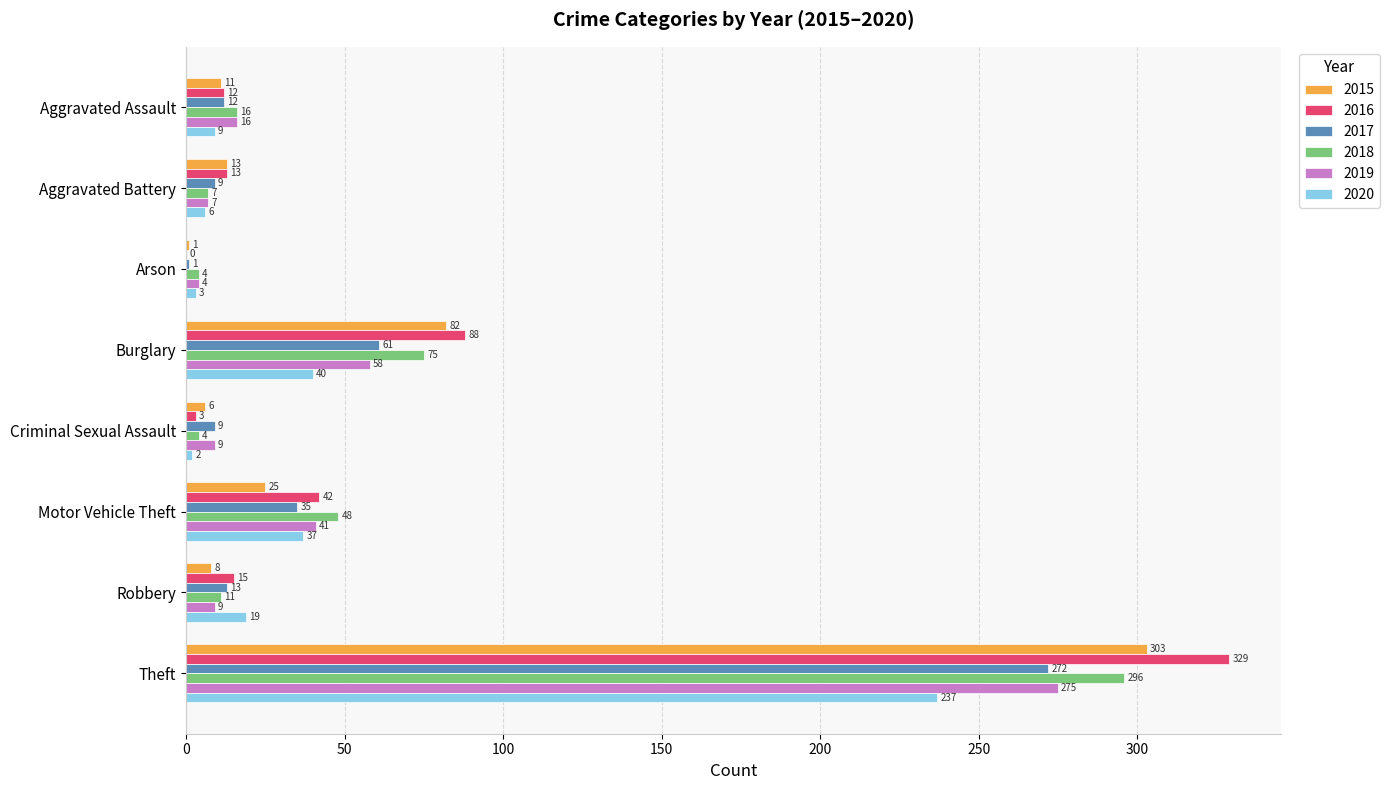

How many categories are shown in the chart?

8